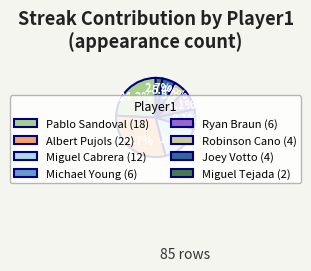

The Miguel Tejada slice represents 16% of the pie. True or false?

False